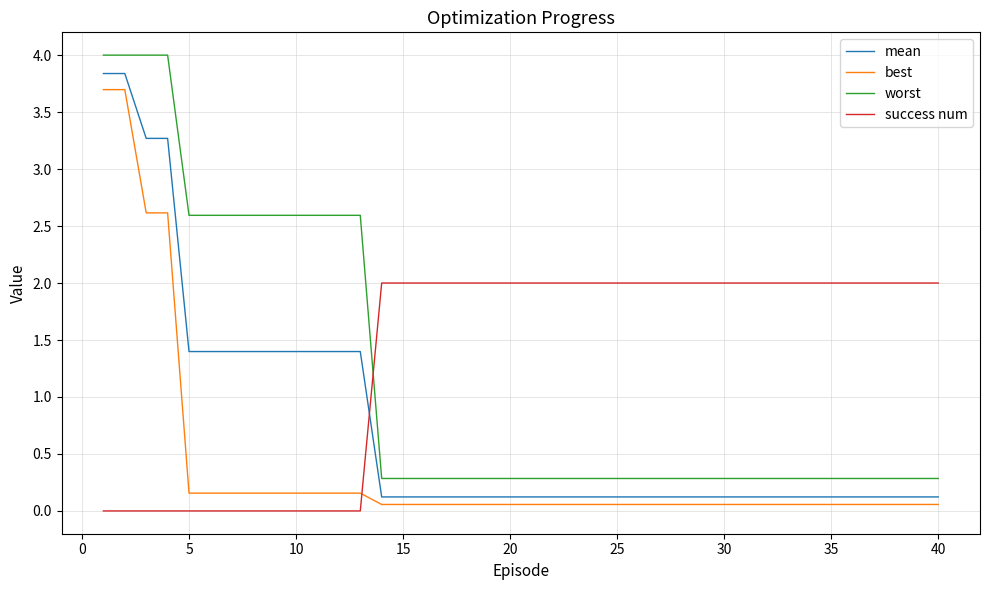

True or false: worst and best cross at least once.

False